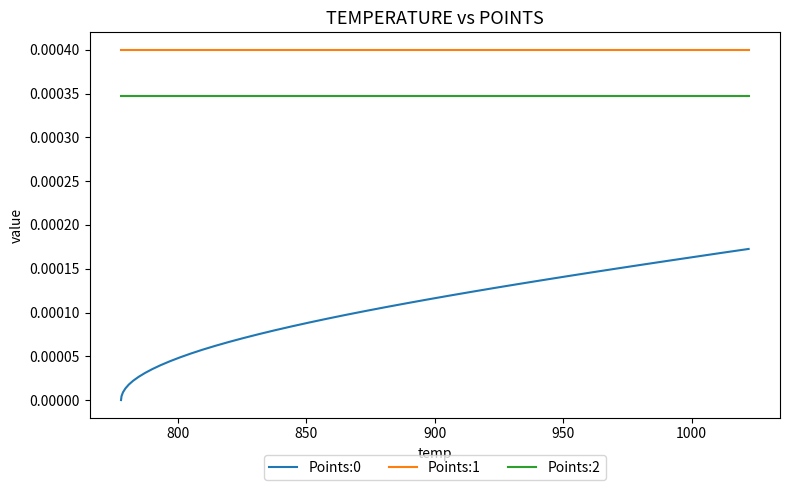

True or false: Points:1 and Points:0 cross at least once.

False